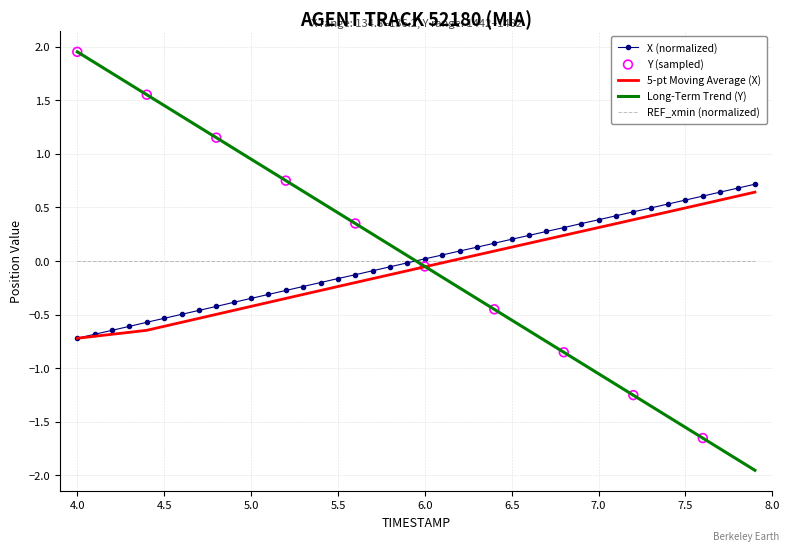

At how many categories does at least one series exceed 0?

40